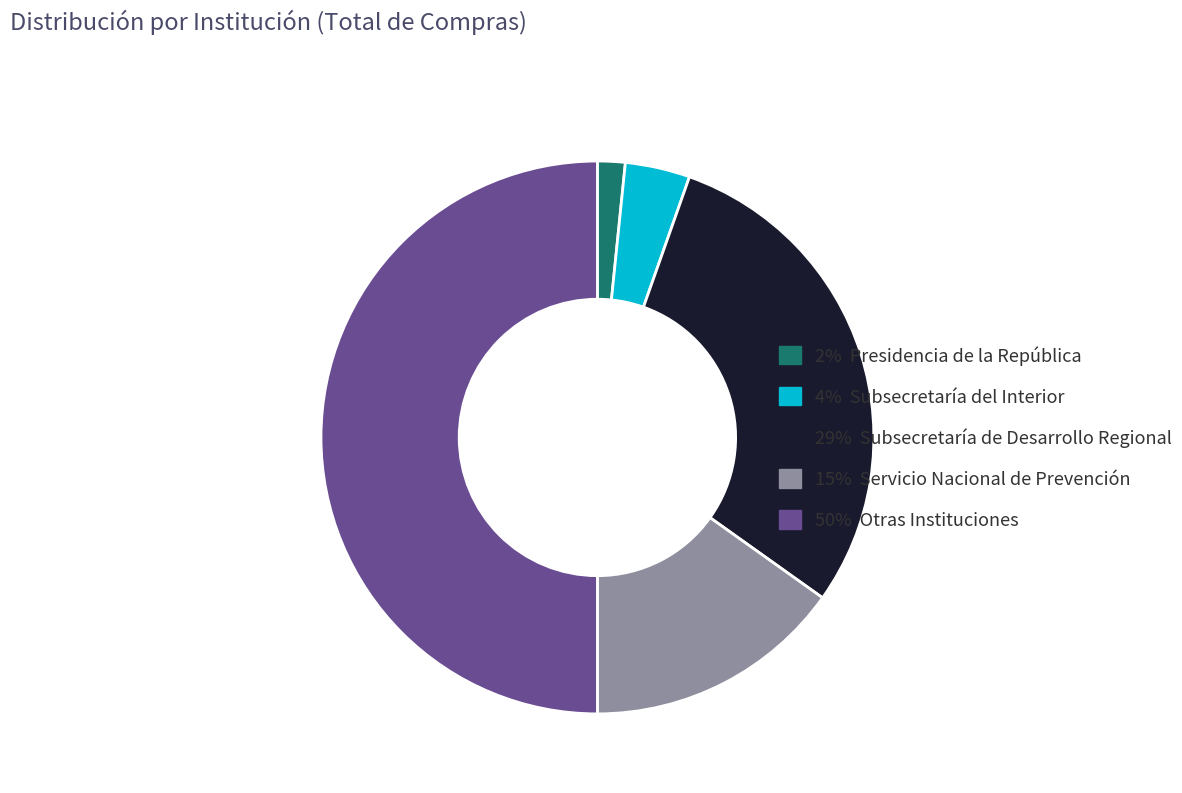

Does 2% Presidencia de la República account for over 50% of the chart?

No